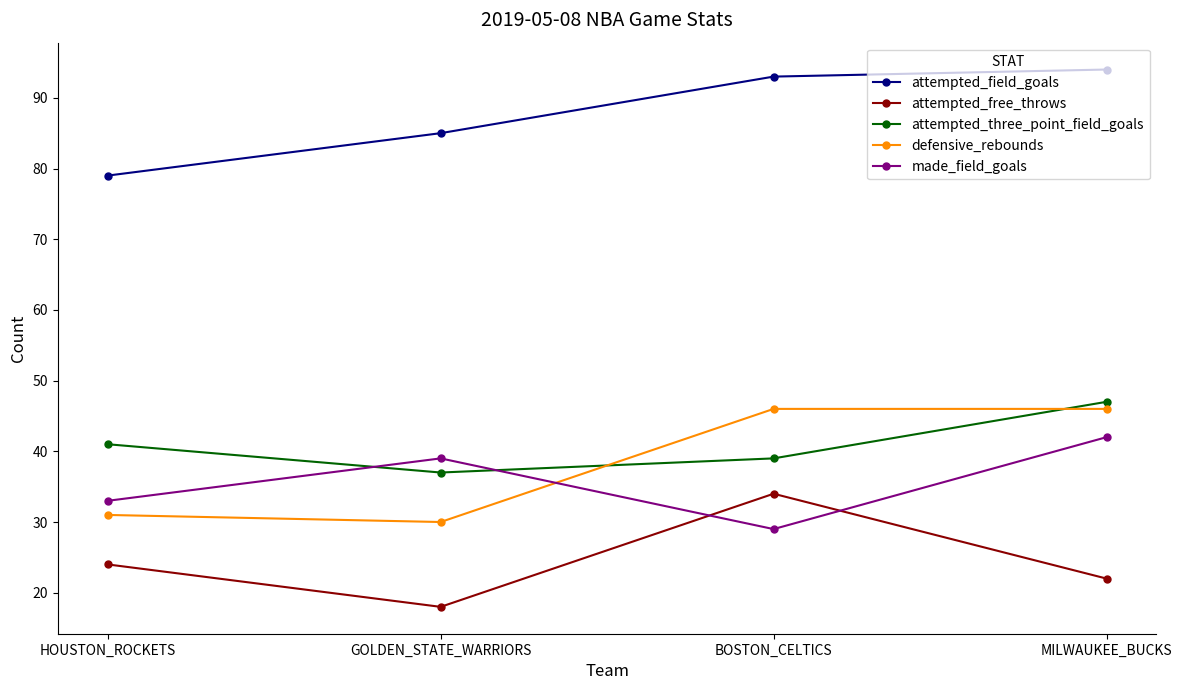

The value of attempted_free_throws at BOSTON_CELTICS is 55. True or false?

False